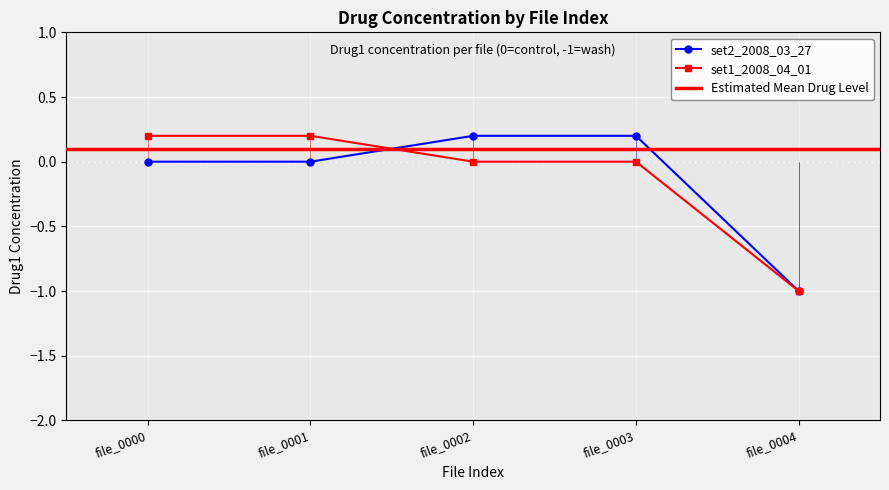

Reading right to left, transcribe all the data shown in this chart.

set2_2008_03_27: file_0004=-1.0	file_0003=0.2	file_0002=0.2	file_0001=0.0	file_0000=0.0
set1_2008_04_01: file_0004=-1.0	file_0003=0.0	file_0002=0.0	file_0001=0.2	file_0000=0.2